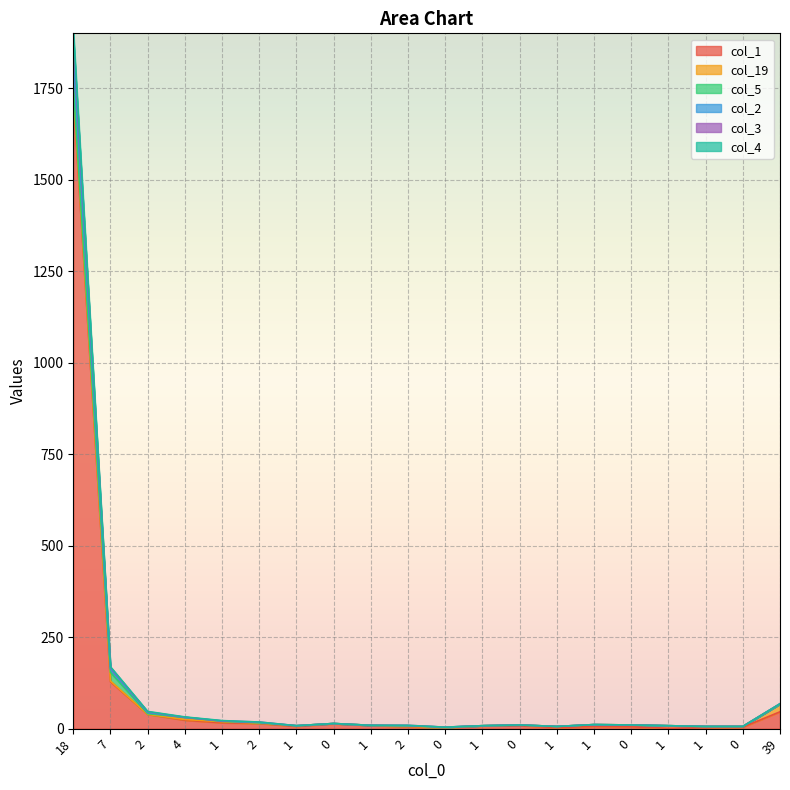

What is the average value of the col_1 series?

103